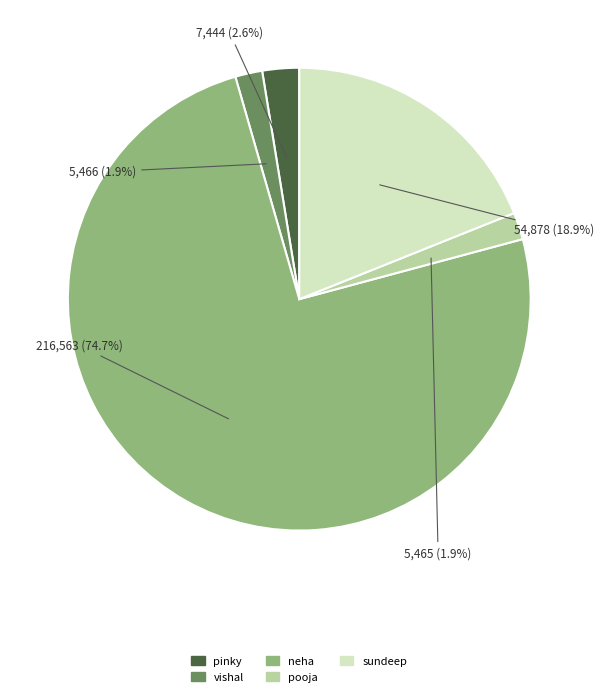

How much of the chart is everything except vishal?

98.1%